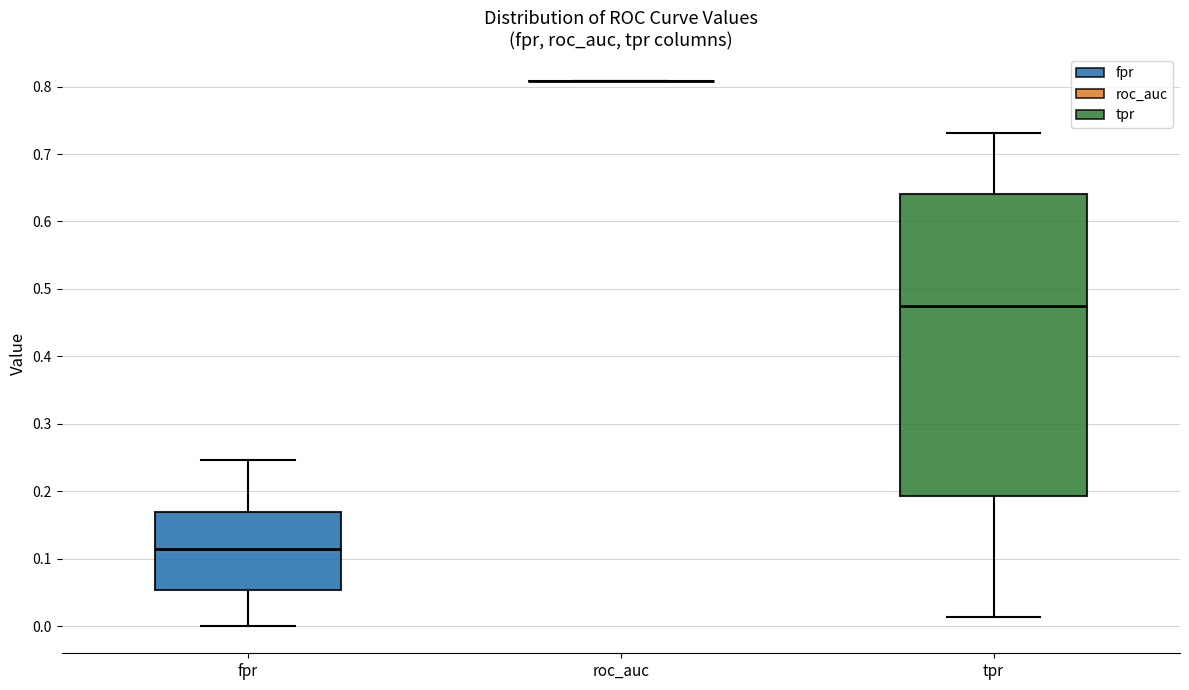

Which box is the tallest, from its lower edge to its upper edge?

tpr